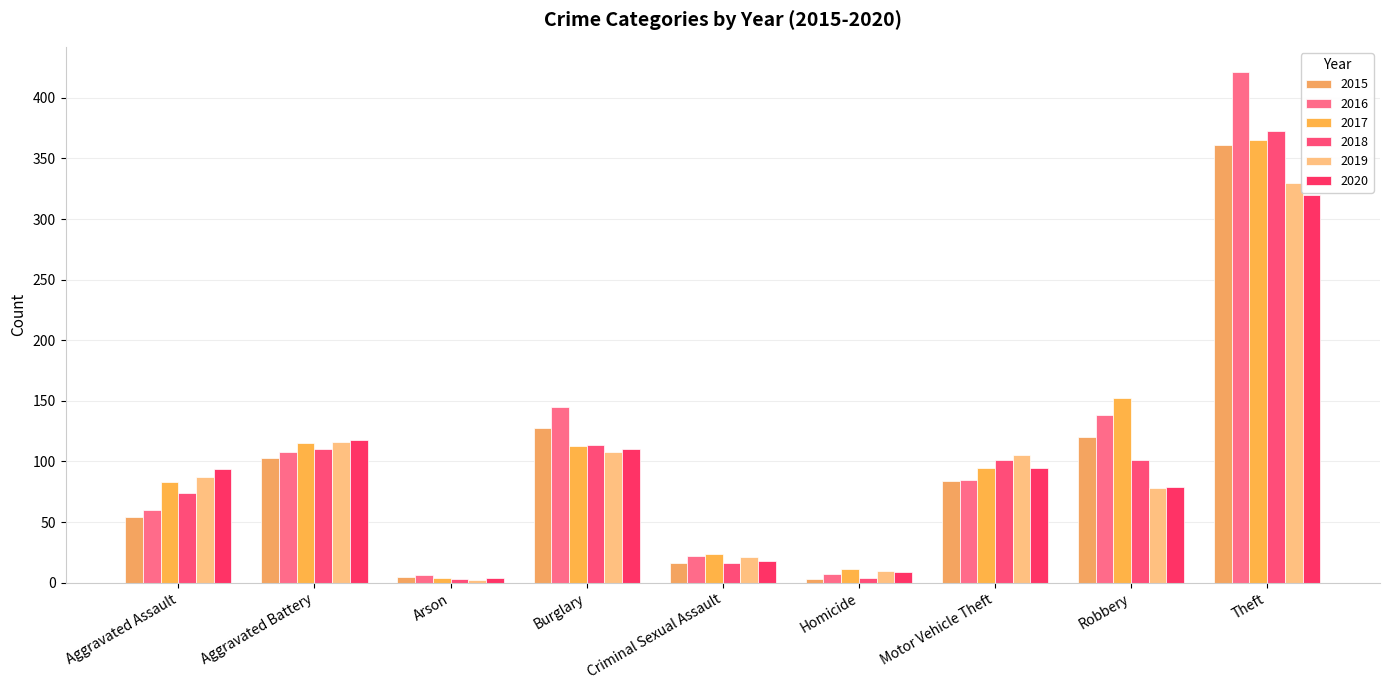

How many data points does each series have?

9